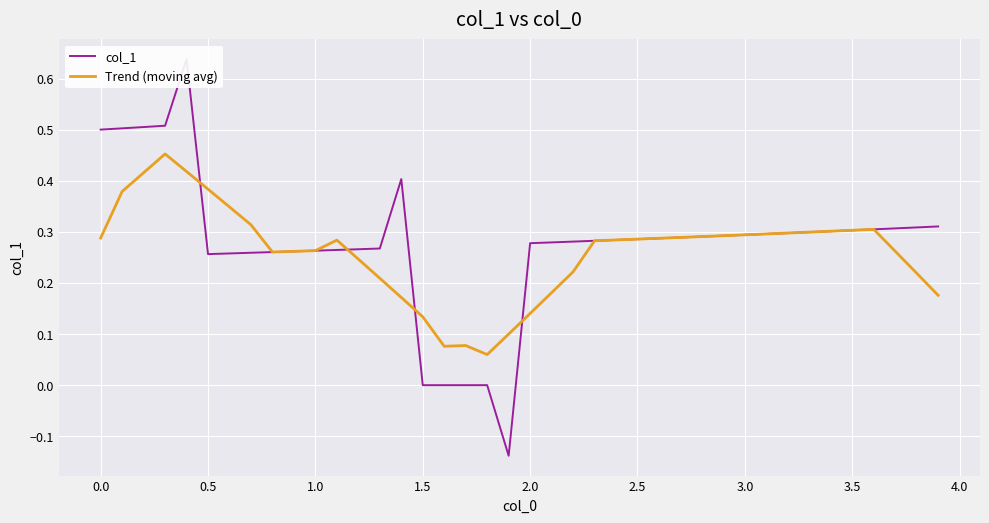

What is the approximate value of col_1 at 1.0?

0.3